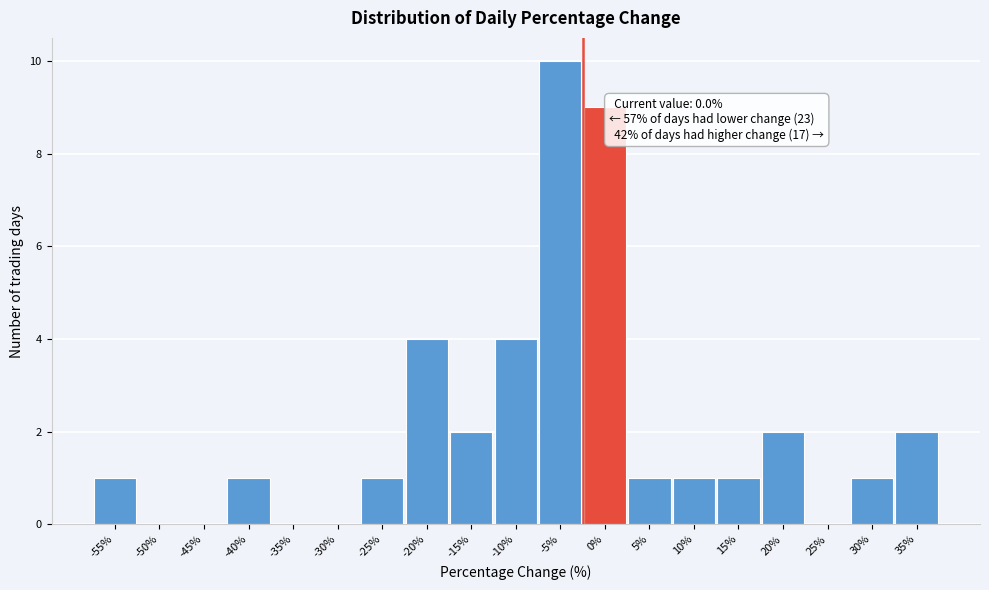

Reading right to left, list all the values displayed in this chart.

35%=2	30%=1	25%=0	20%=2	15%=1	10%=1	5%=1	0%=9	-5%=10	-10%=4	-15%=2	-20%=4	-25%=1	-30%=0	-35%=0	-40%=1	-45%=0	-50%=0	-55%=1